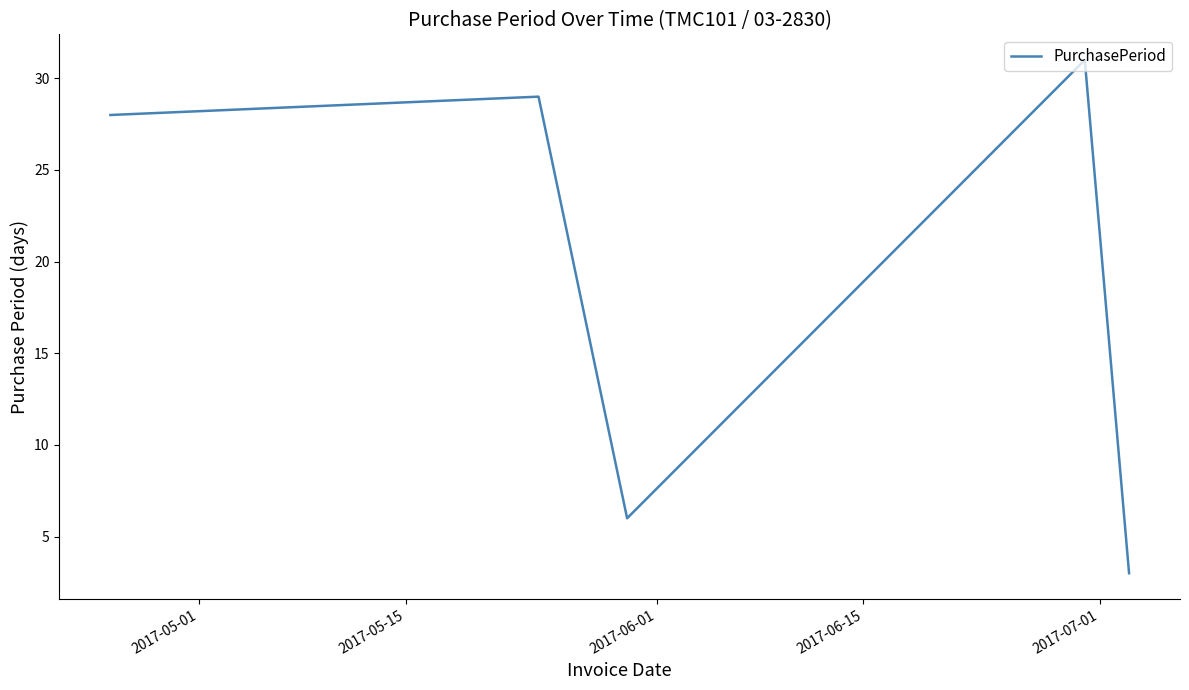

What is the difference between the maximum and second lowest values?

25